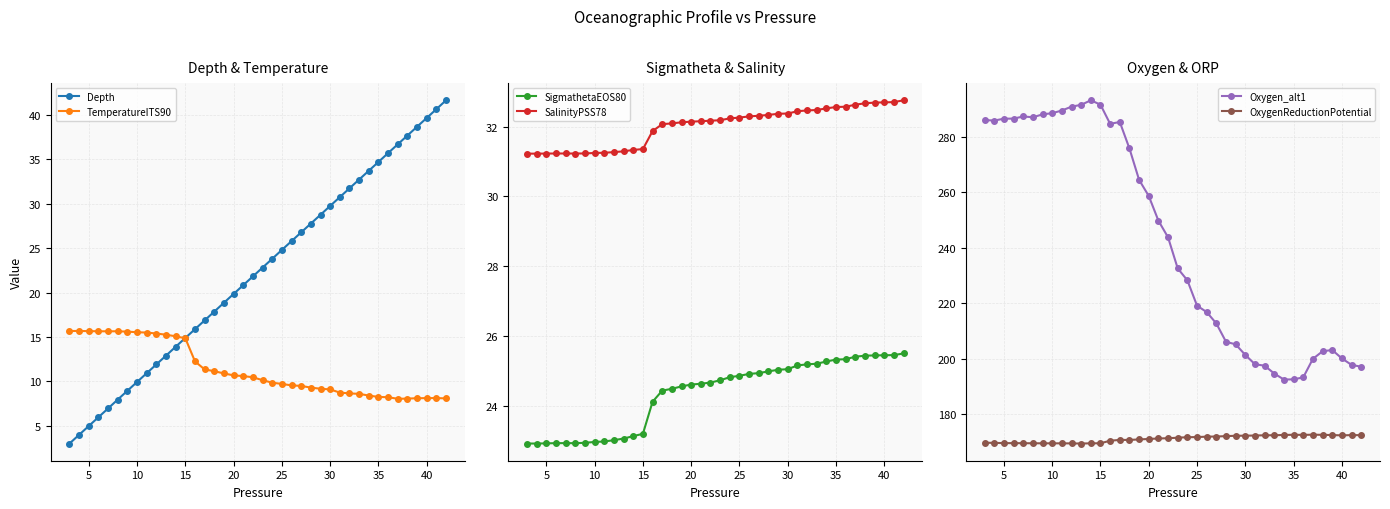

How many series are shown in this chart?

6